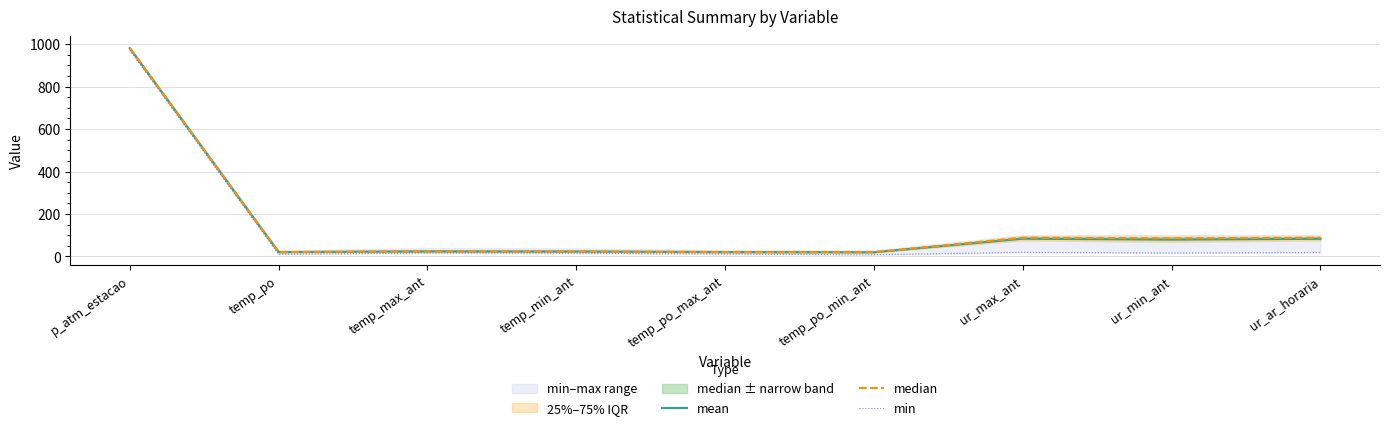

Which series has the largest total across all categories?

median